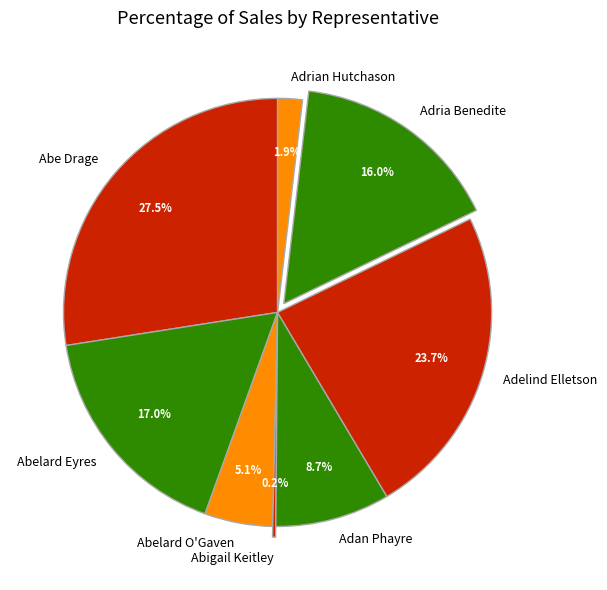

Does any single category account for the majority?

No